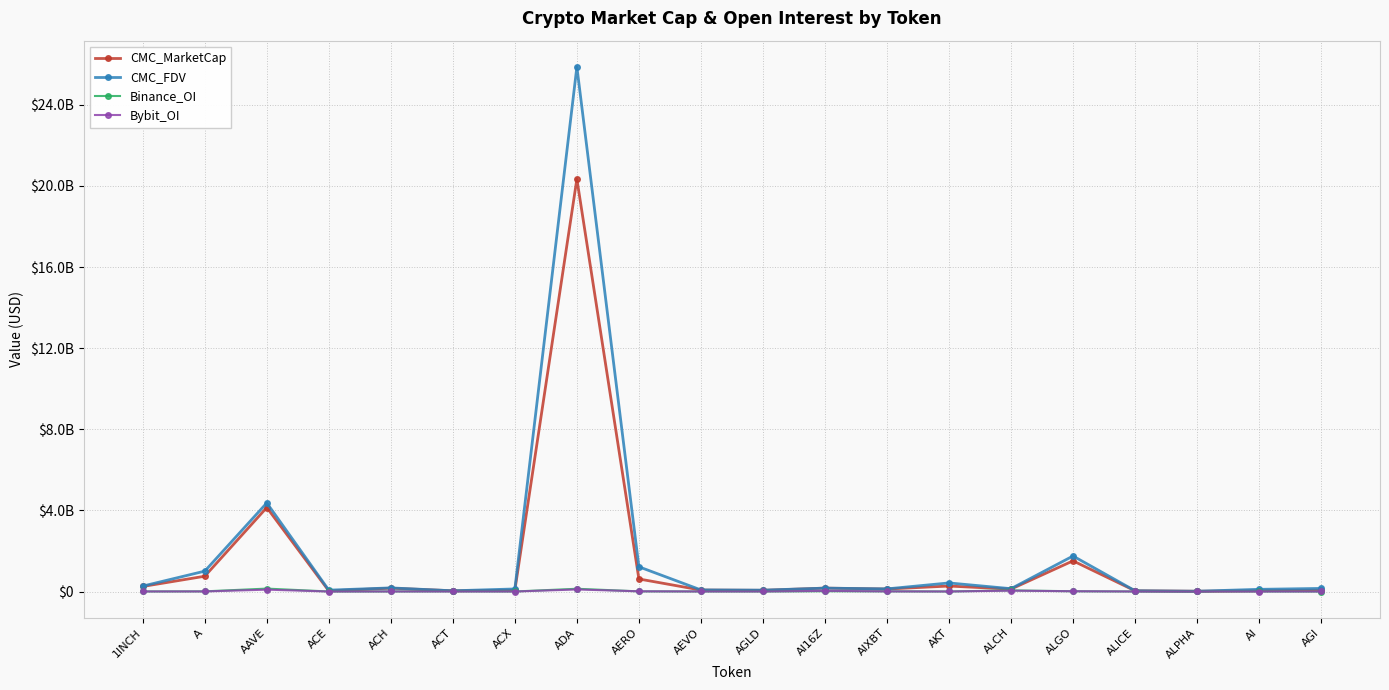

Does the chart have visible grid lines?

Yes